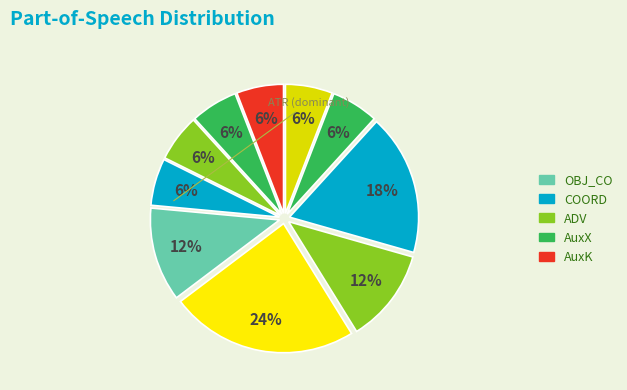

How many slices are in this pie chart?

10